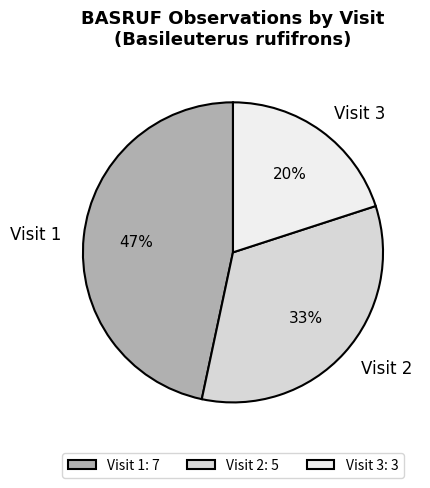

To the nearest percent, what is the average slice percentage?

33%